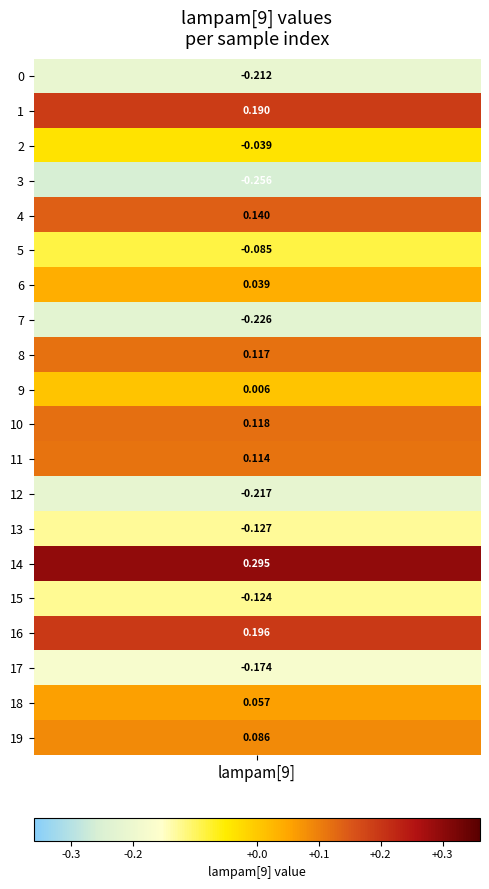

Rank the categories by value from lowest to highest.

3, 7, 12, 0, 17, 13, 15, 5, 2, 9, 6, 18, 19, 11, 8, 10, 4, 1, 16, 14